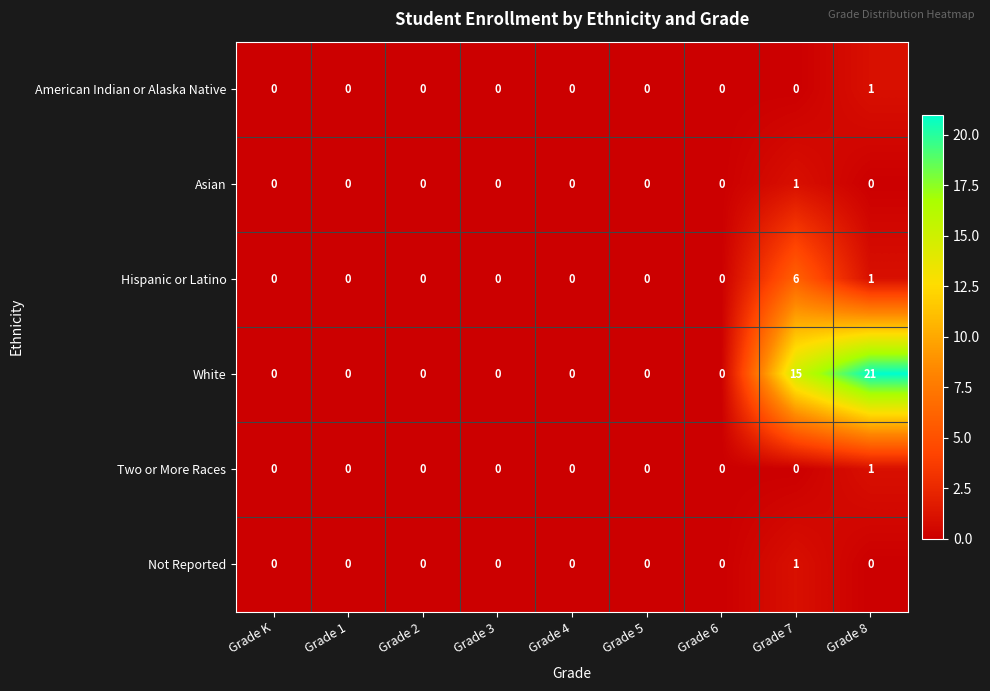

What is the greatest value displayed?

21